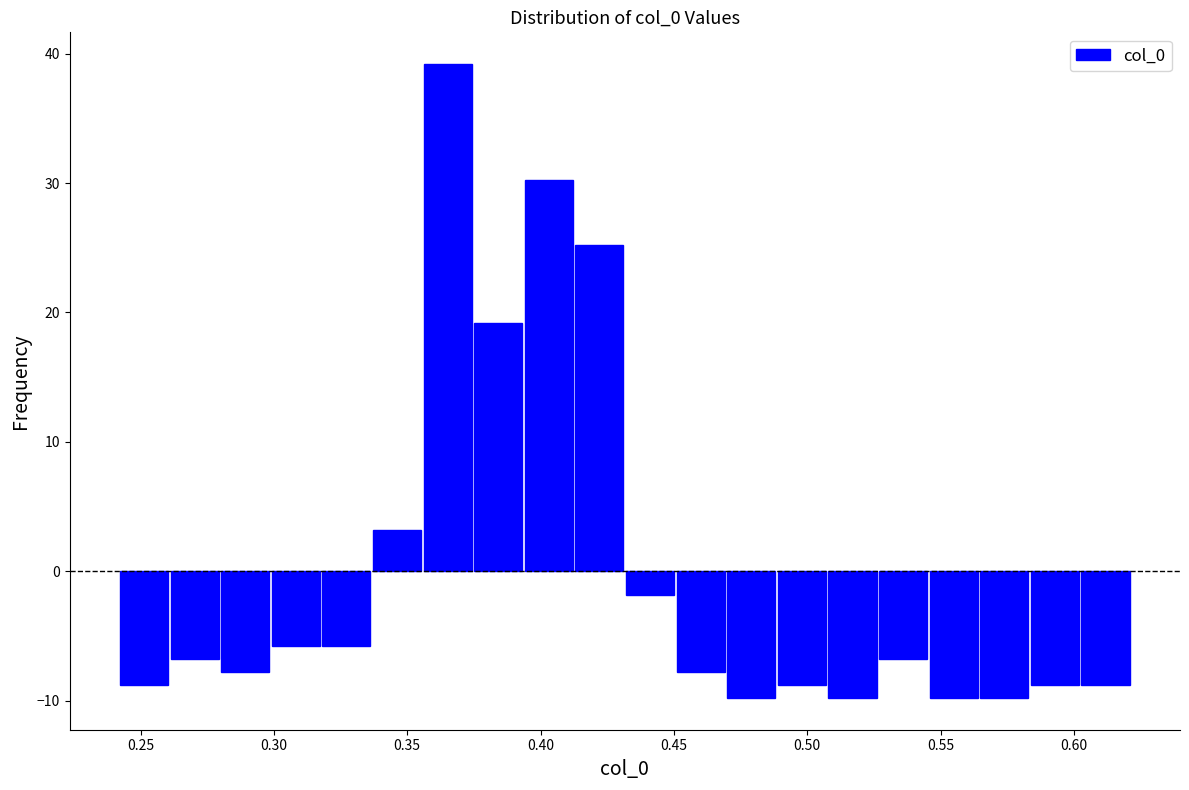

Around what value on the x-axis is the tallest bar? Give the approximate position of its centre, as read against the axis.

0.365